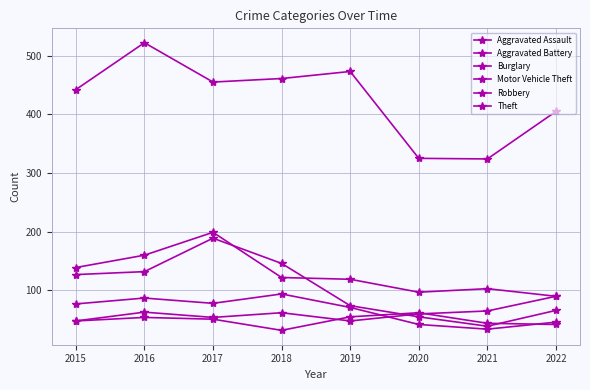

What is the maximum value for Theft?

522